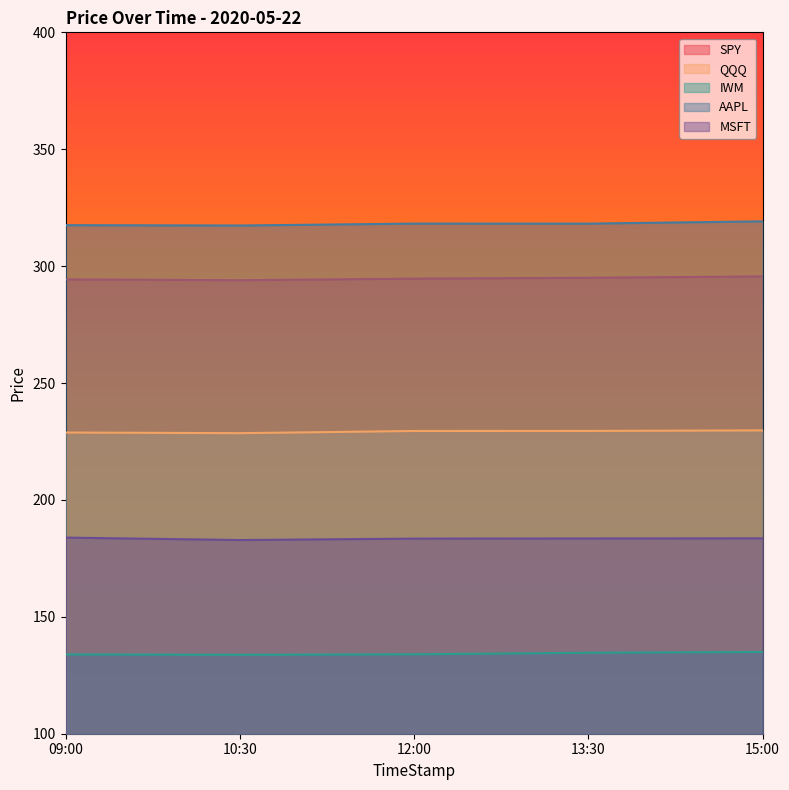

How many data points in AAPL are above 318?

3